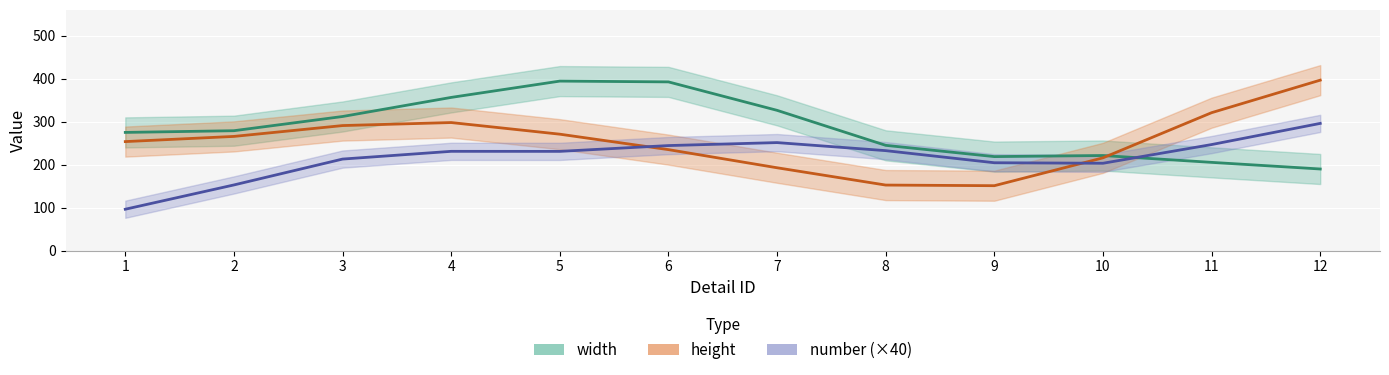

Is it true that number (×40) equals 295.8 at 12?

True